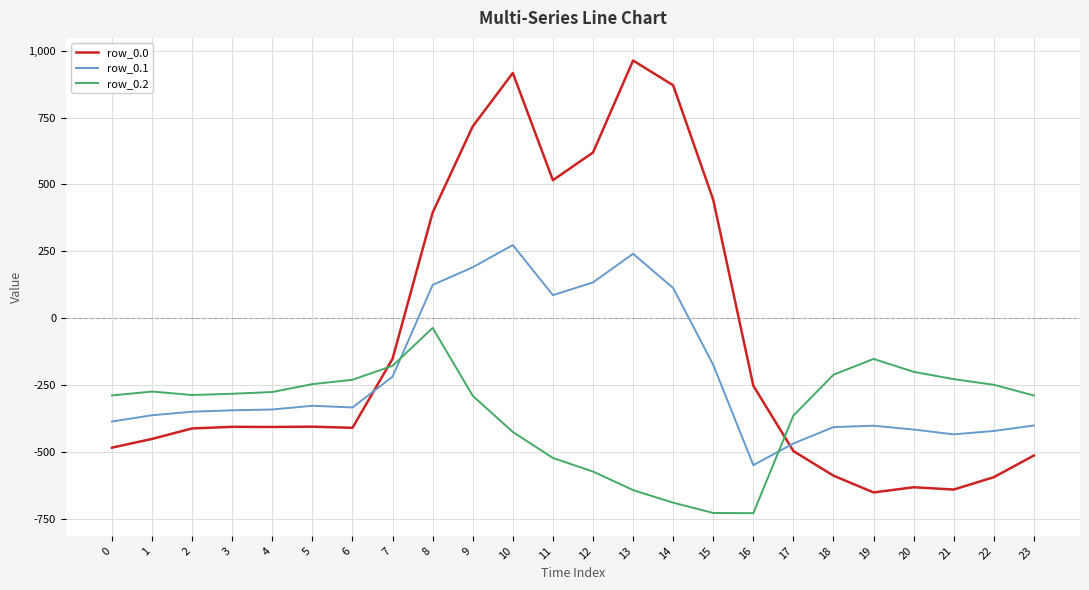

What is the difference between the maximum and minimum values in the row_0.2 series?

691.3